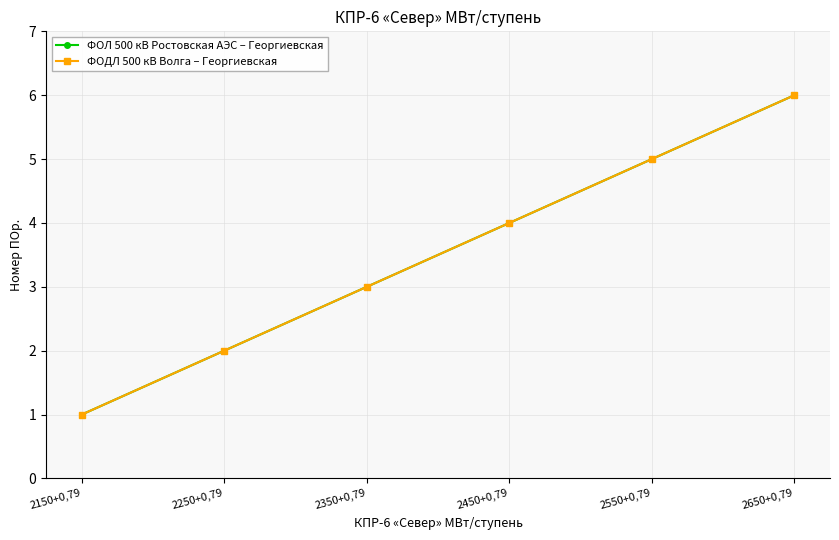

At which category is the sum across all series the highest?

2650+0,79